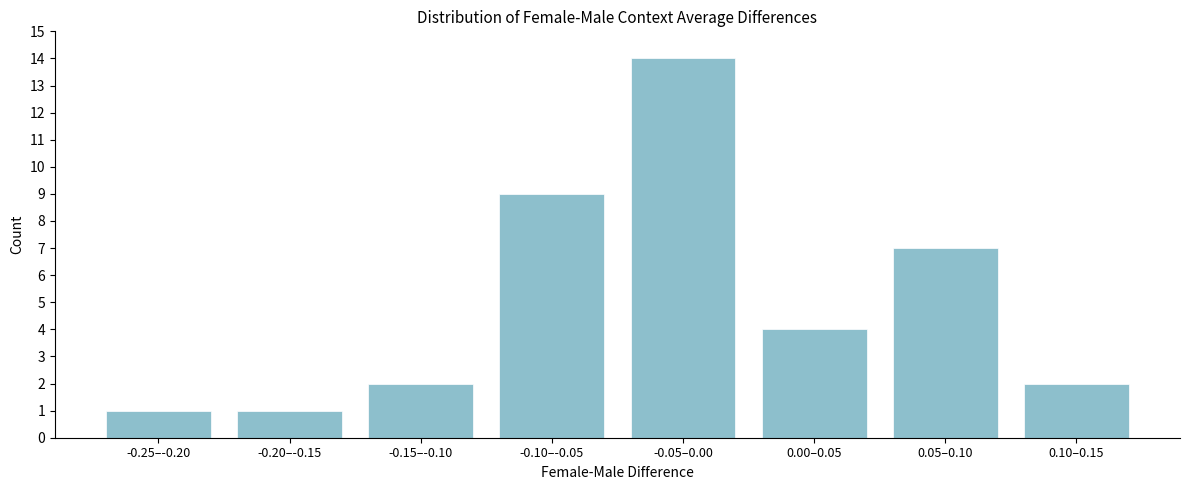

Reading left to right, extract all data points from this chart.

-0.25–-0.20=1	-0.20–-0.15=1	-0.15–-0.10=2	-0.10–-0.05=9	-0.05–0.00=14	0.00–0.05=4	0.05–0.10=7	0.10–0.15=2